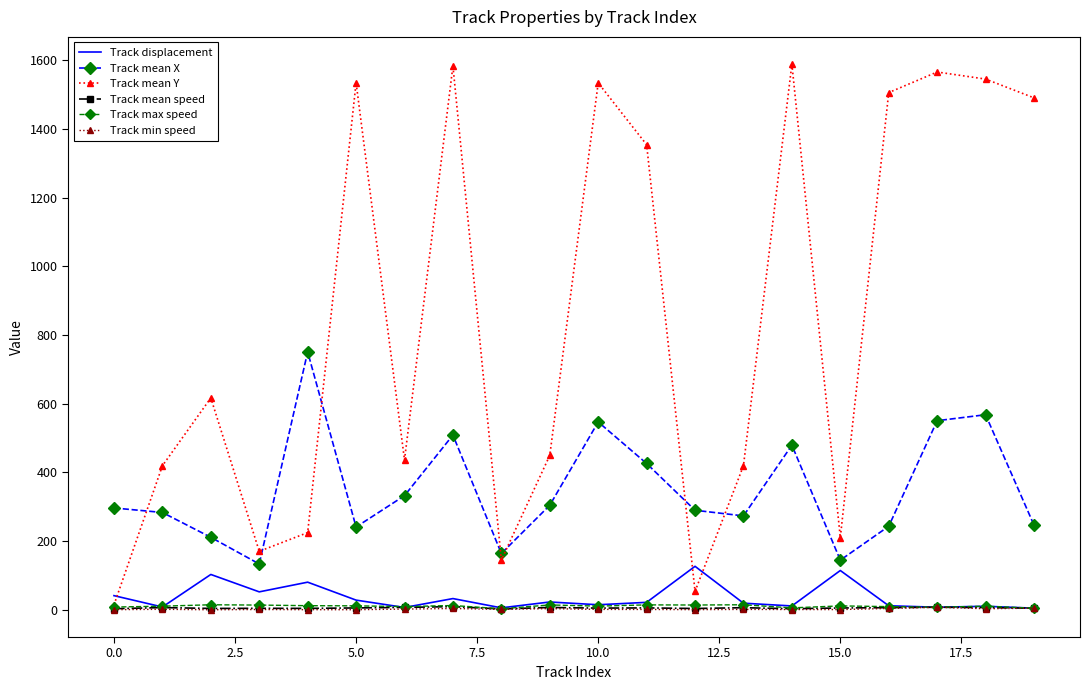

True or false: Track mean X and Track max speed cross at least once.

False